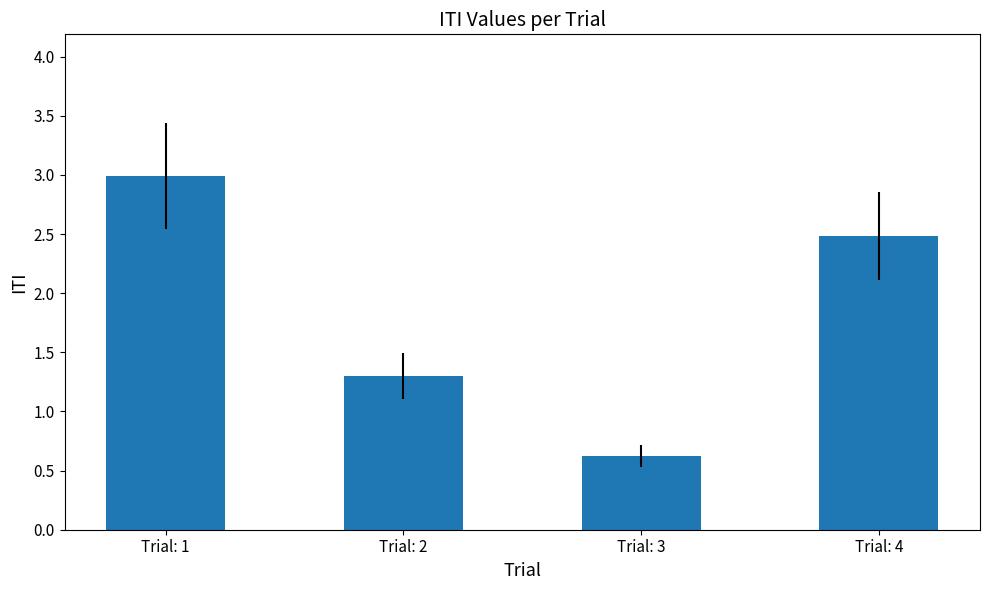

Approximately how many times larger is the value at Trial: 3 compared to Trial: 1?

0.2